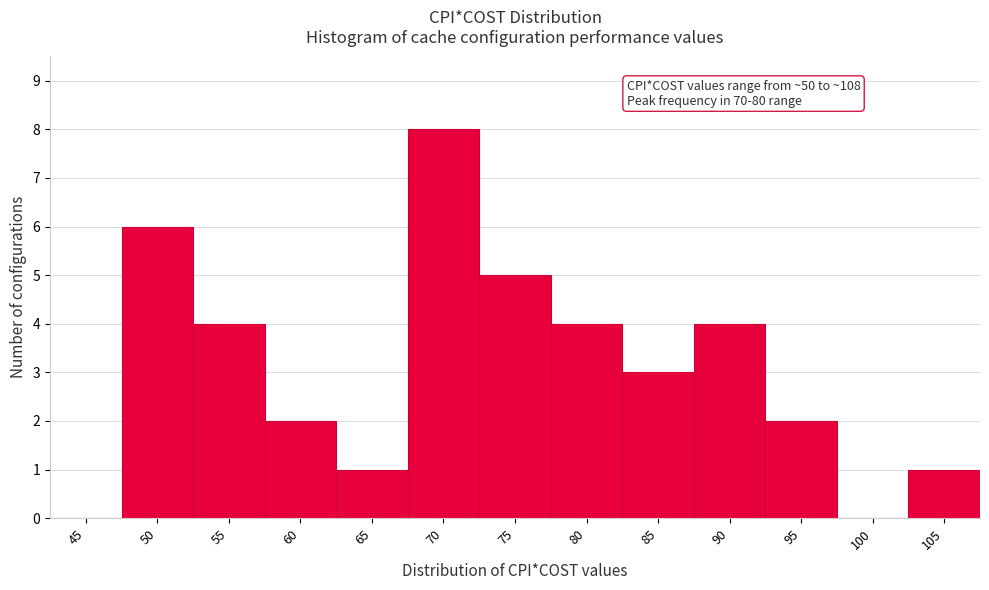

Reading left to right, list all the values displayed in this chart.

45=0	50=6	55=4	60=2	65=1	70=8	75=5	80=4	85=3	90=4	95=2	100=0	105=1